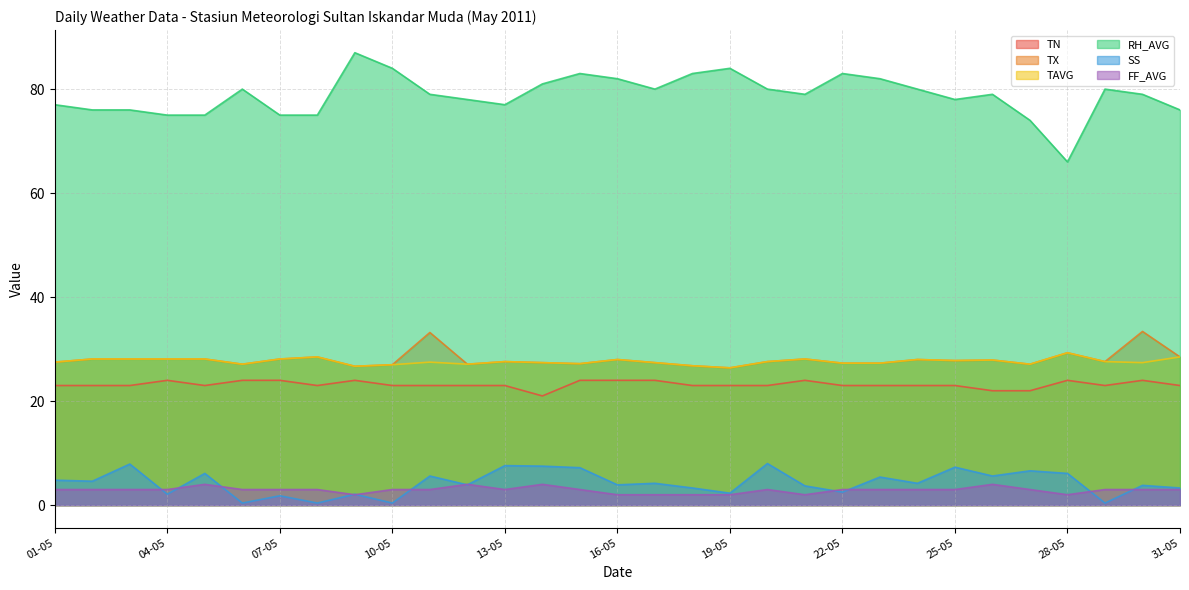

True or false: TN and FF_AVG intersect in this chart.

False